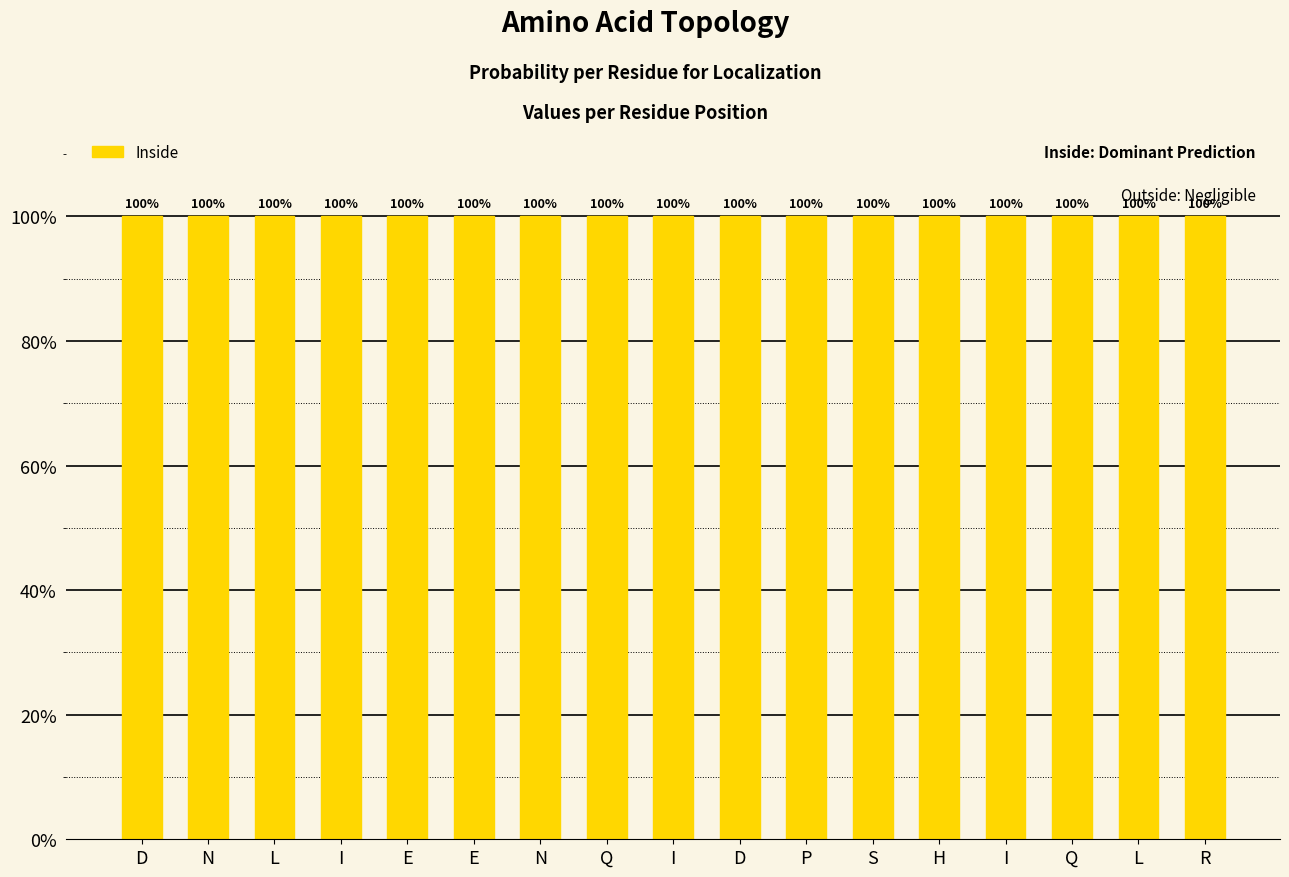

Is the value of Outside at I greater than the value of Inside at N?

No